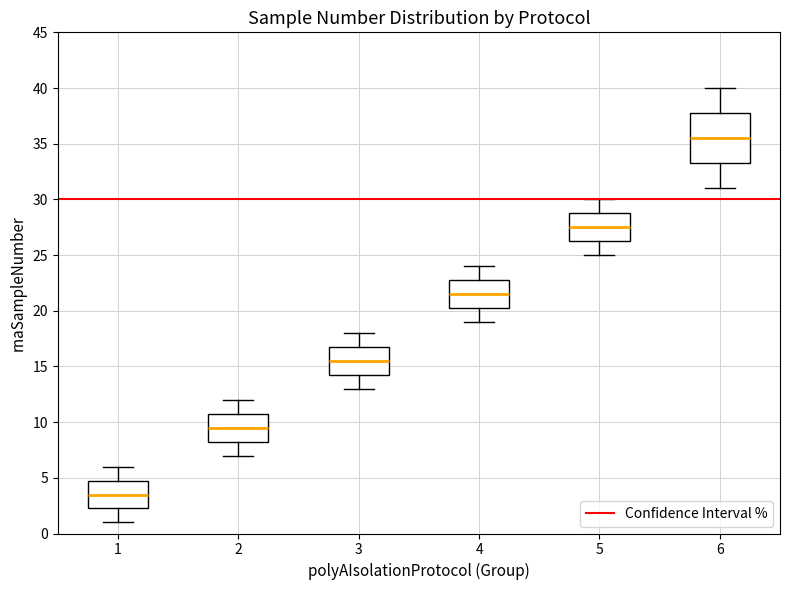

Where does the upper whisker of the box at x = 1 end on the y-axis? The values are not printed on the chart, so give them approximately, as read against the axis.

6.0